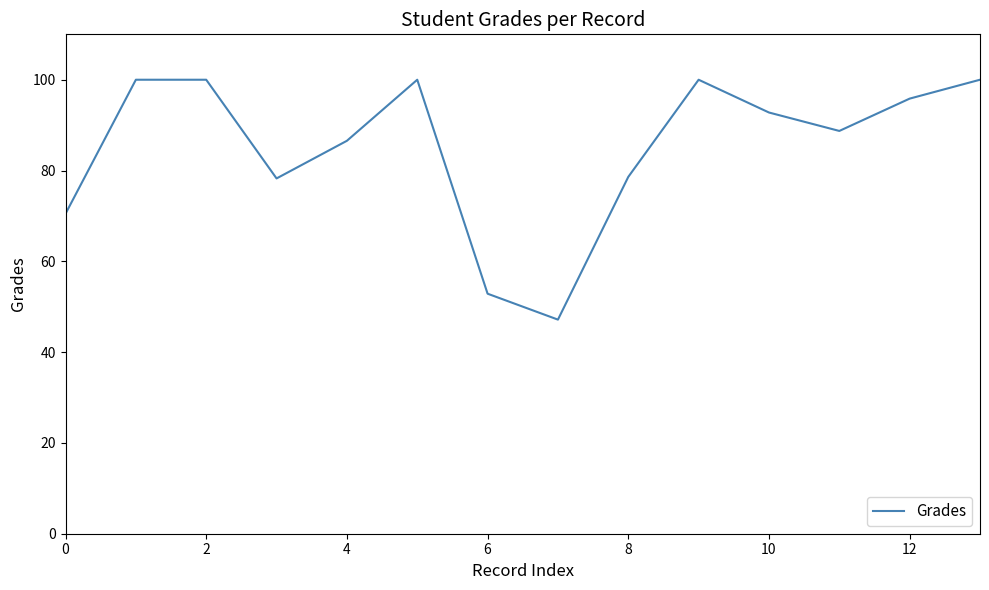

What is the minimum value shown in the chart?

47.2